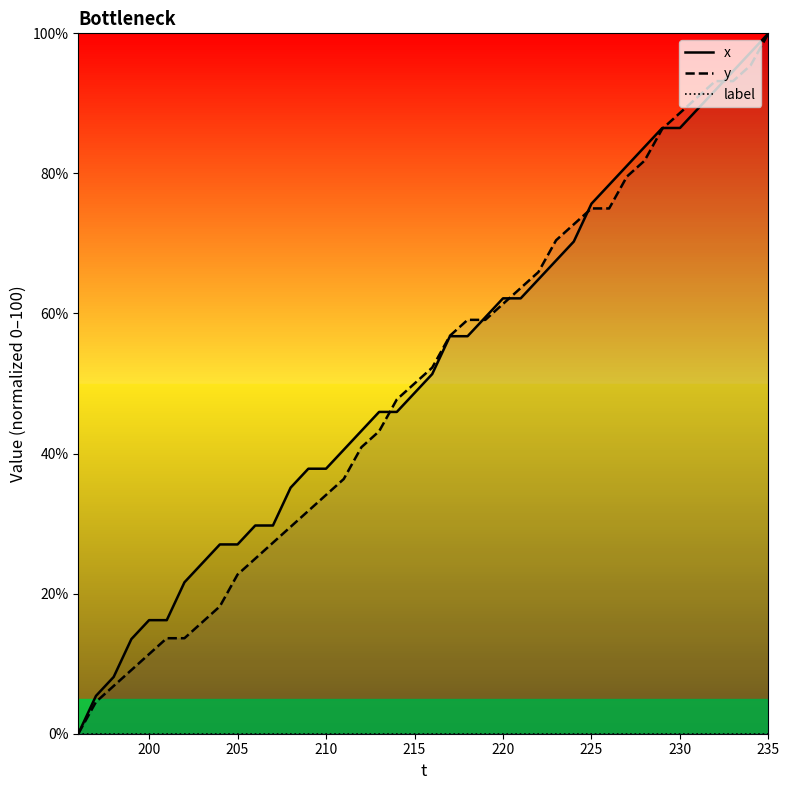

What is the greatest value displayed?

100.0